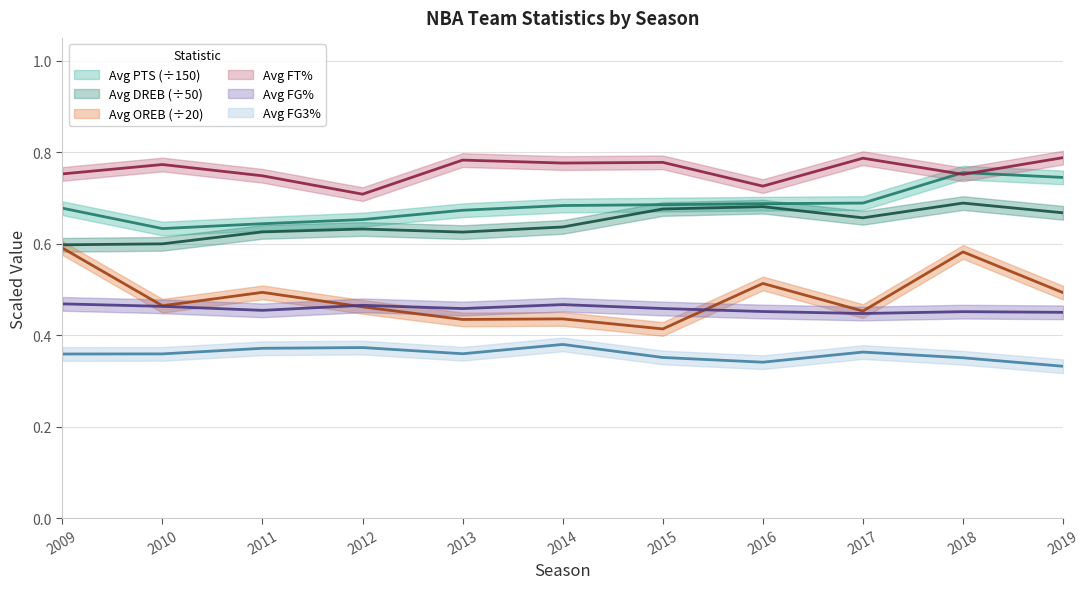

At how many categories does at least one series exceed 0?

11